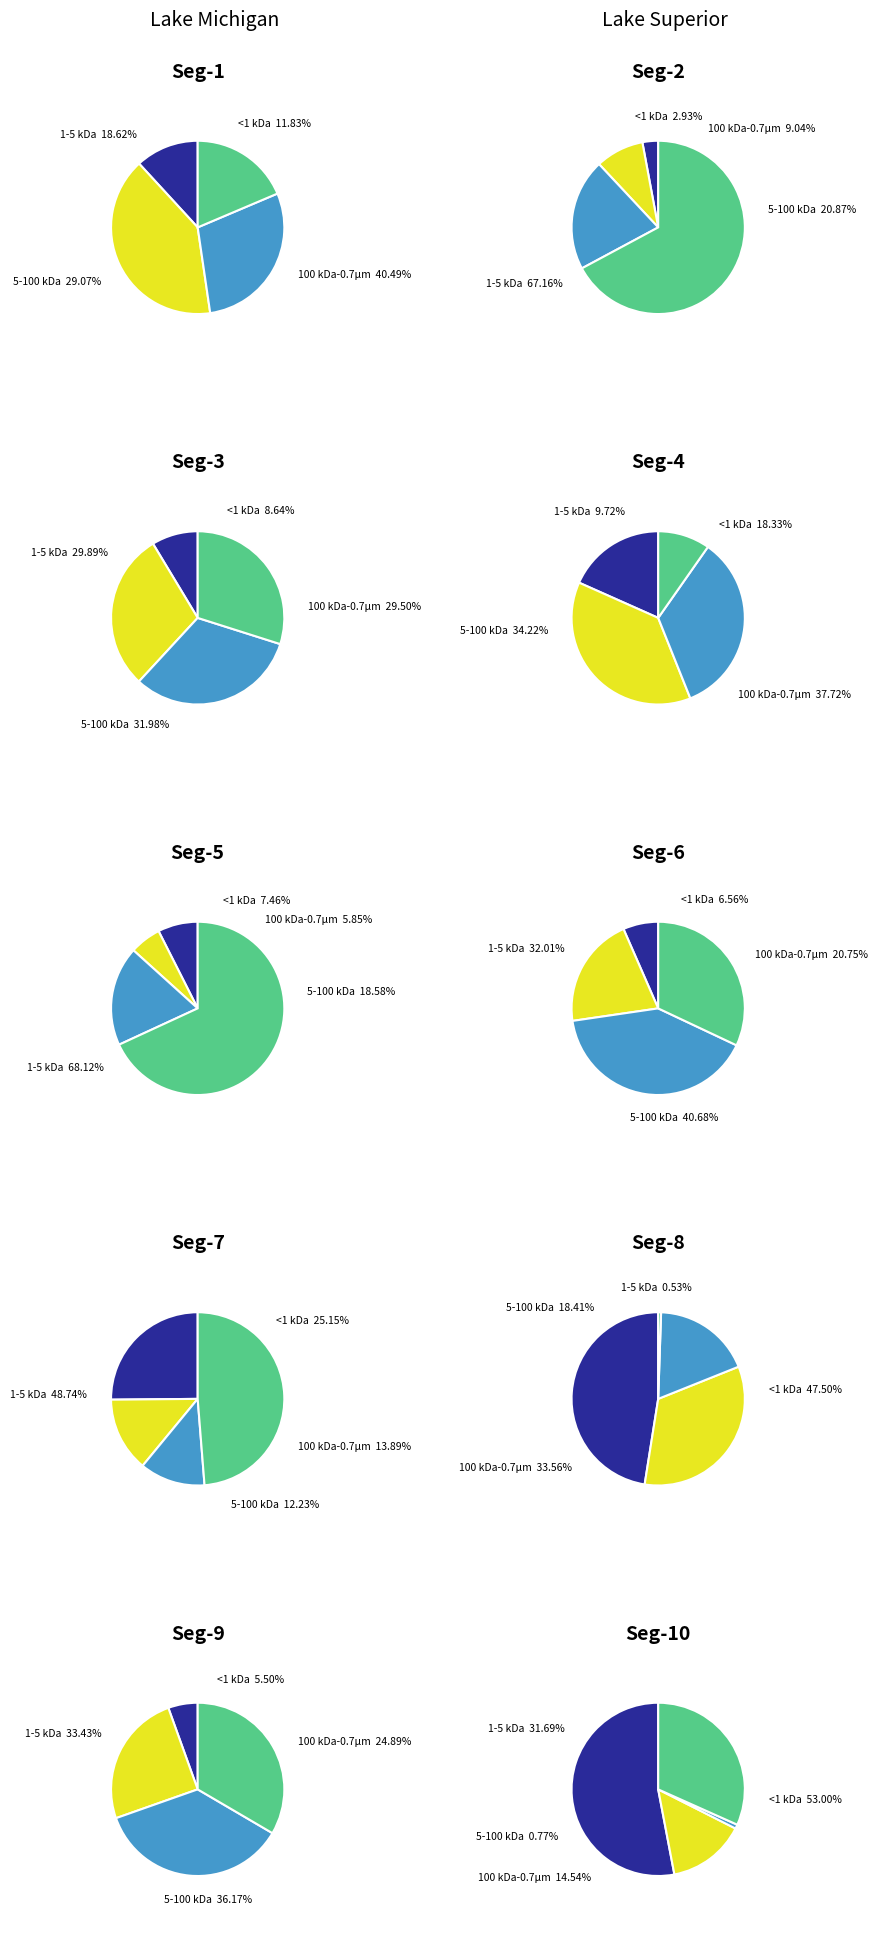

The signal segment 4 slice represents 1% of the pie. True or false?

False